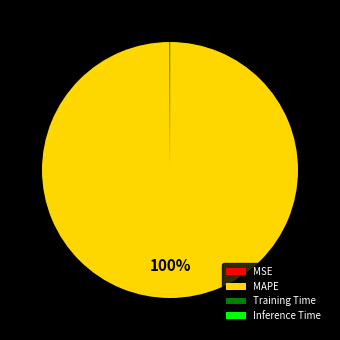

To the nearest percent, what is the difference between the largest and smallest slice percentages?

100%